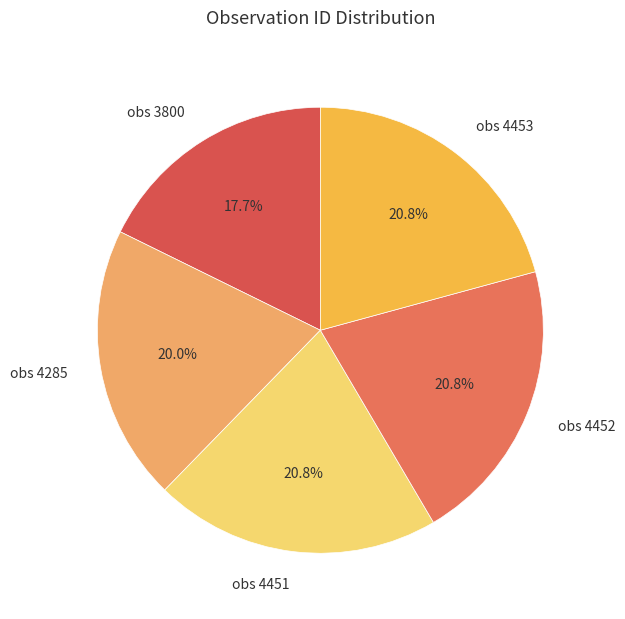

Which slice is the smallest?

obs 3800